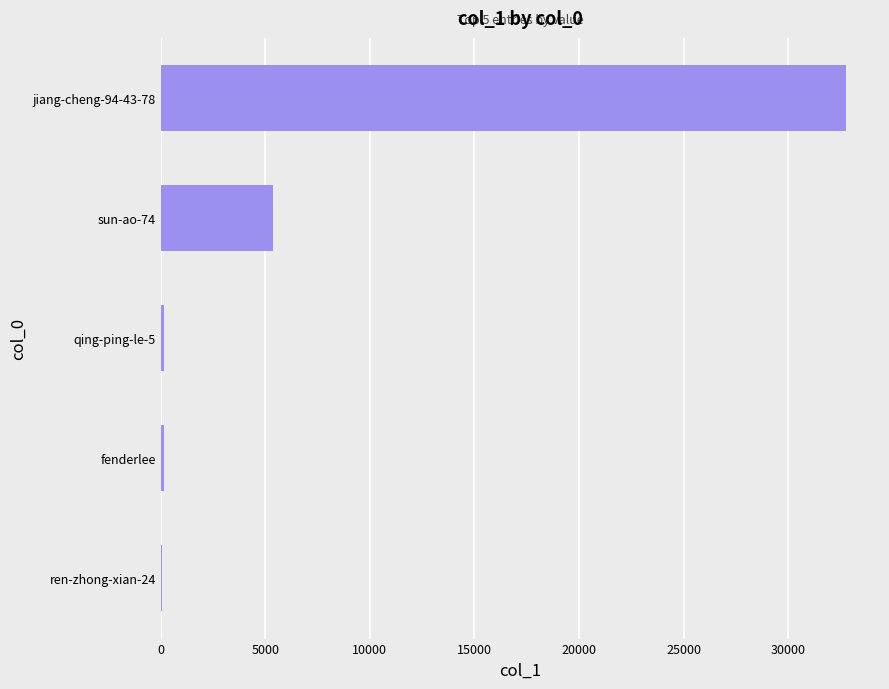

Which category has the highest value across all series?

jiang-cheng-94-43-78